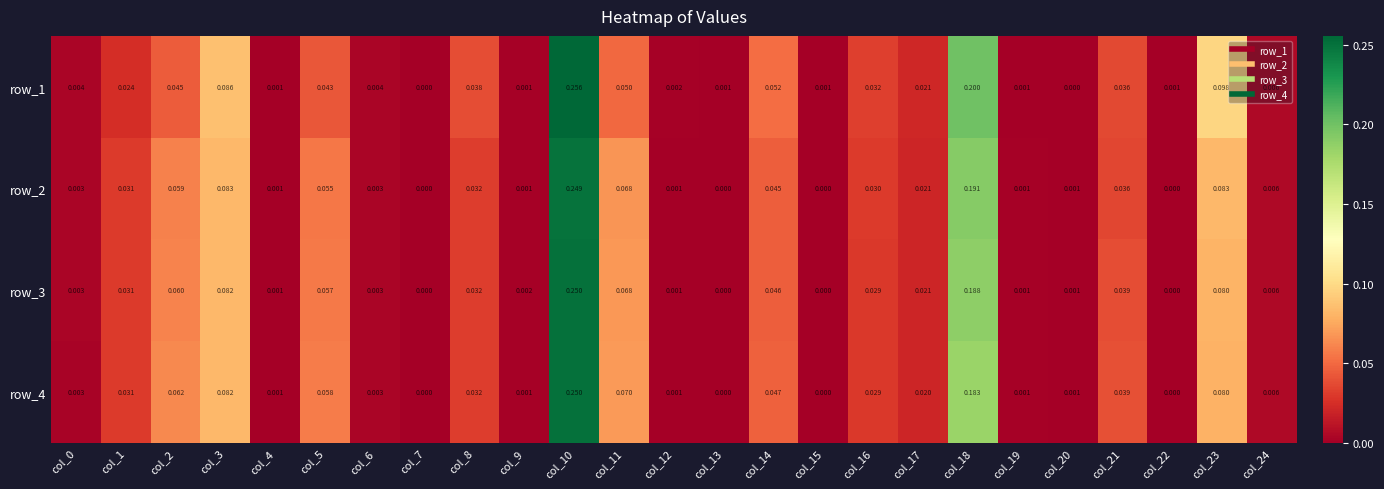

Is the value of row_2 at col_23 greater than the value of row_3 at col_23?

Yes